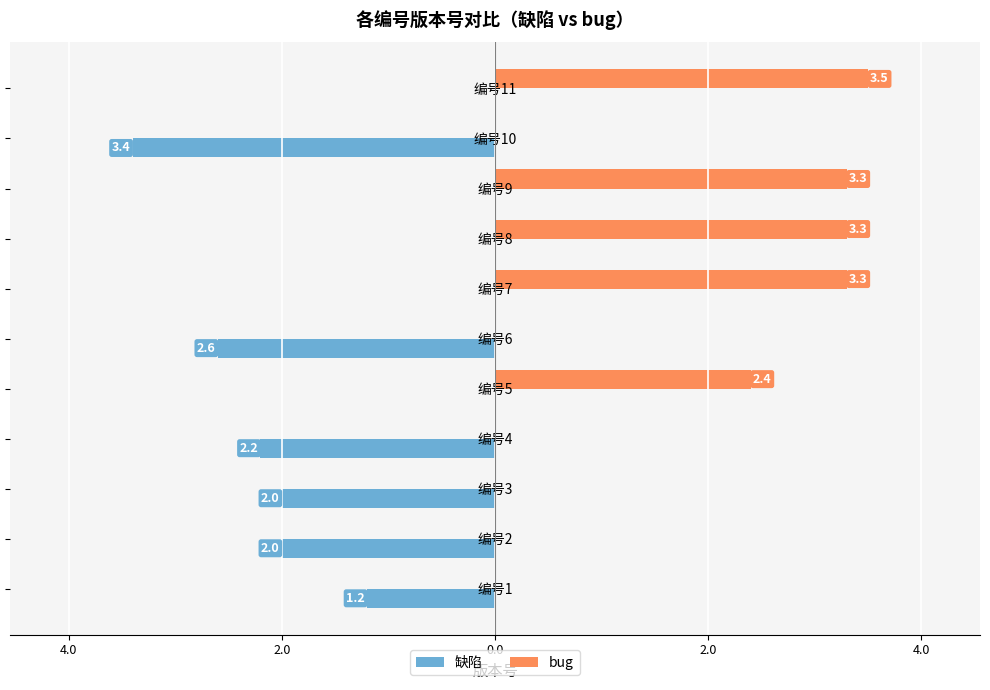

What are all the series names shown in the legend?

缺陷, bug